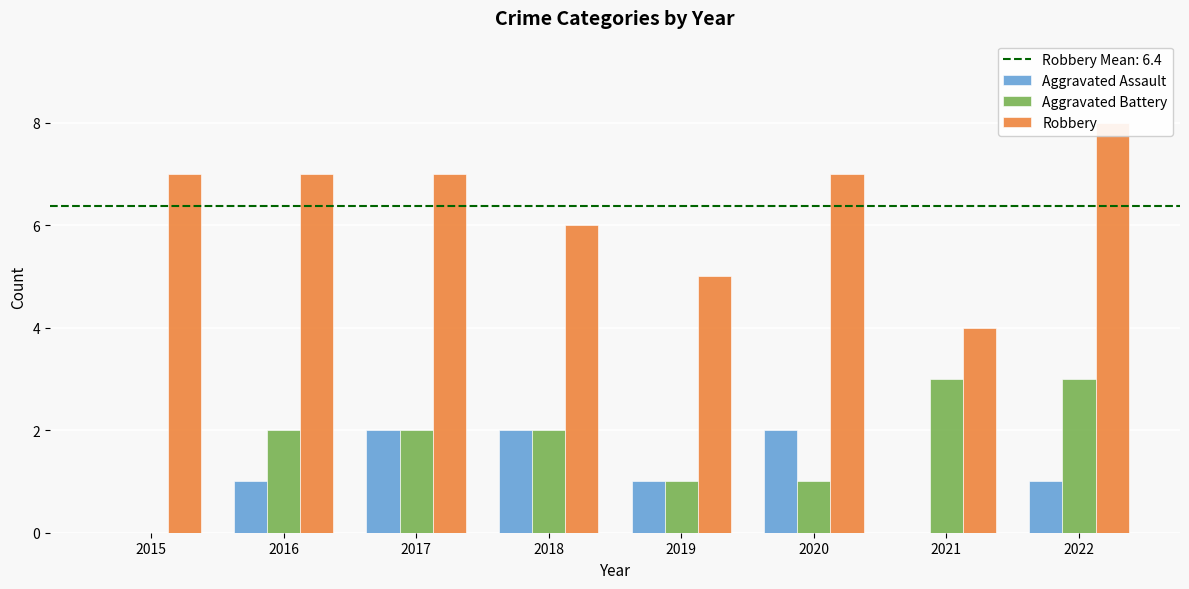

True or false: Aggravated Battery has a value of 2 at 2017.

True